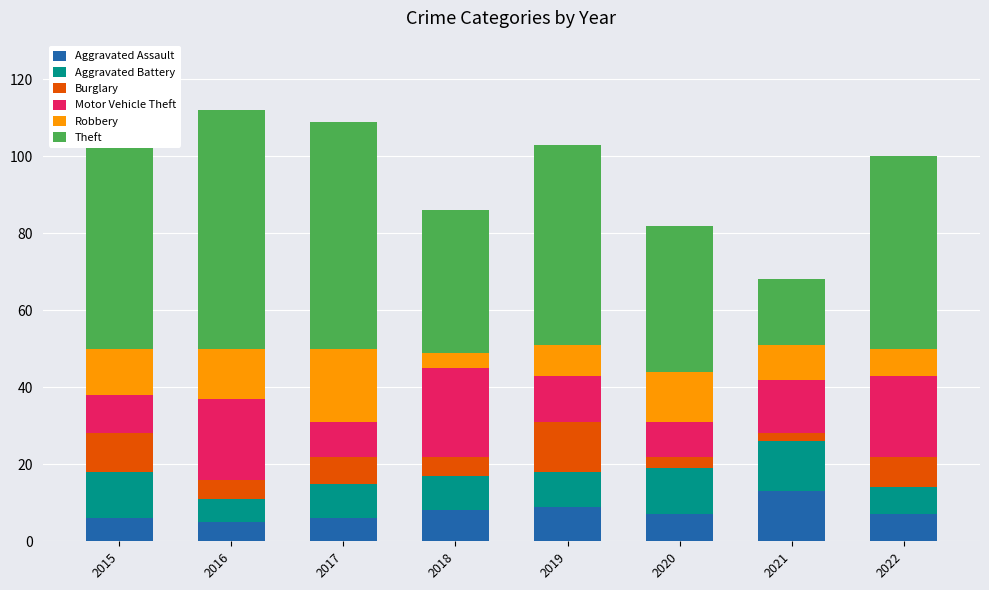

What is the difference between the maximum and minimum values in the Aggravated Assault series?

8